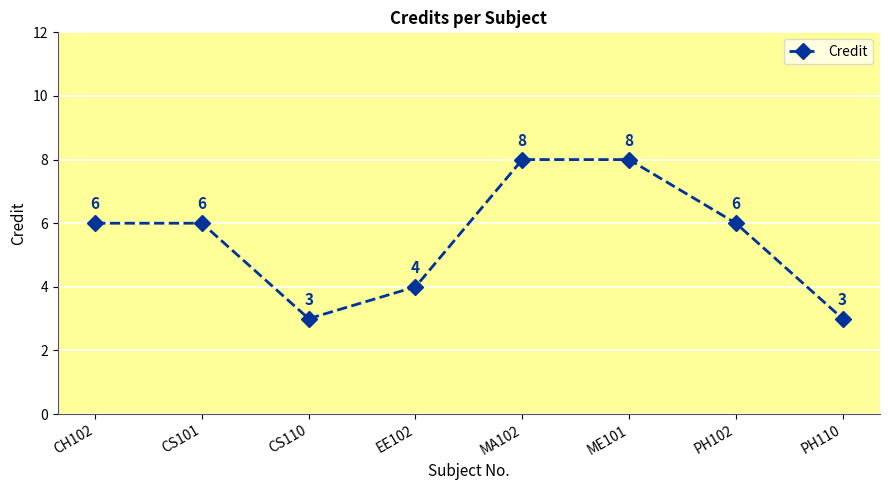

What is the label of the 8th point from the left?

PH110